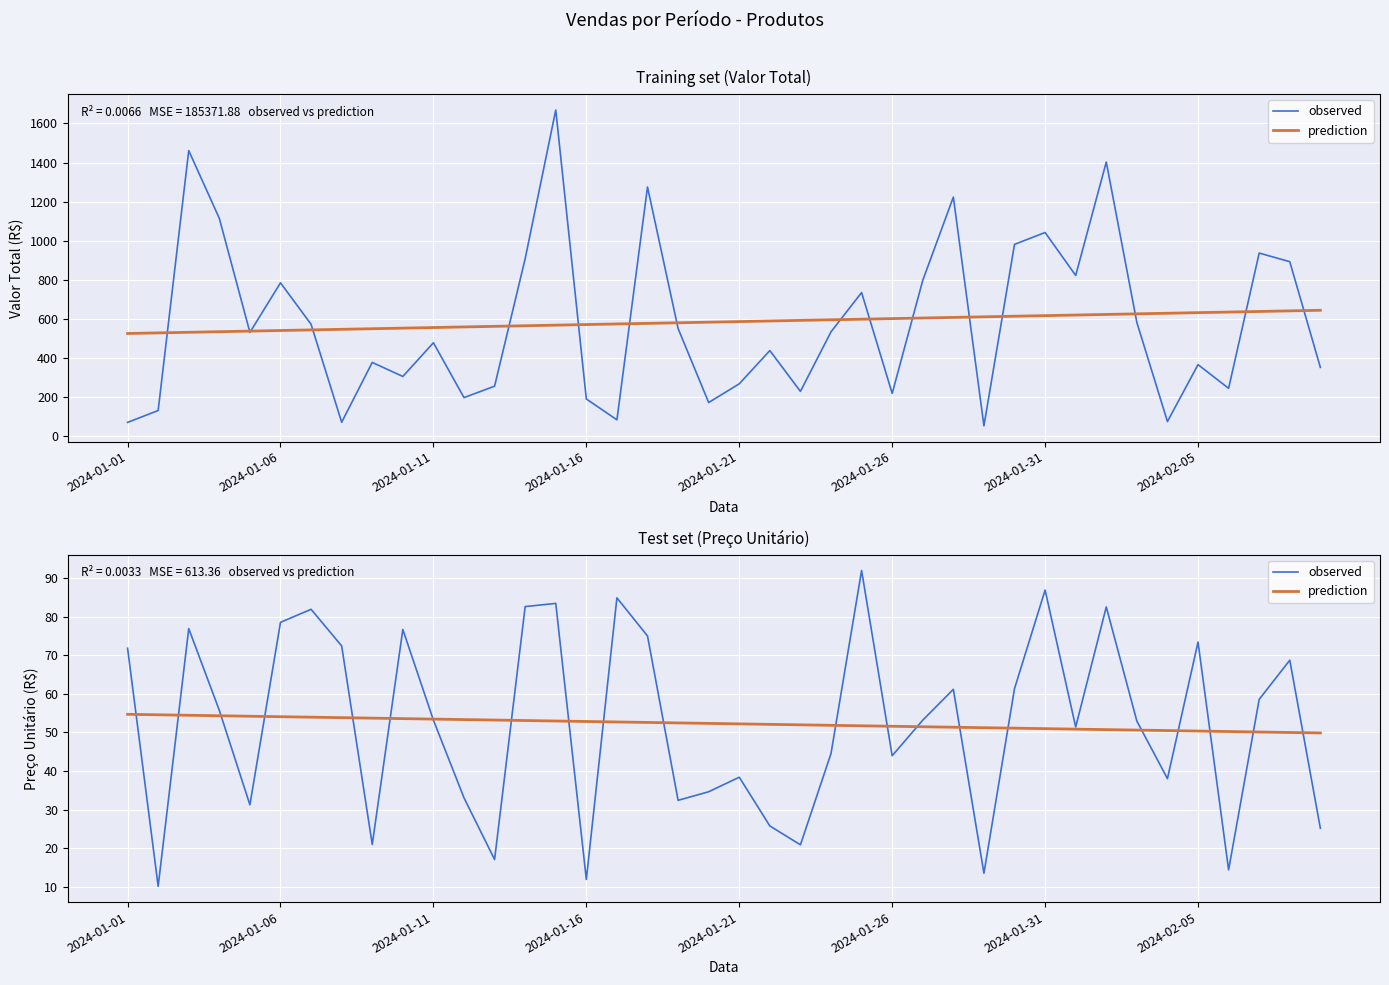

What is the difference between the second highest and minimum values in the prediction series?

4.7